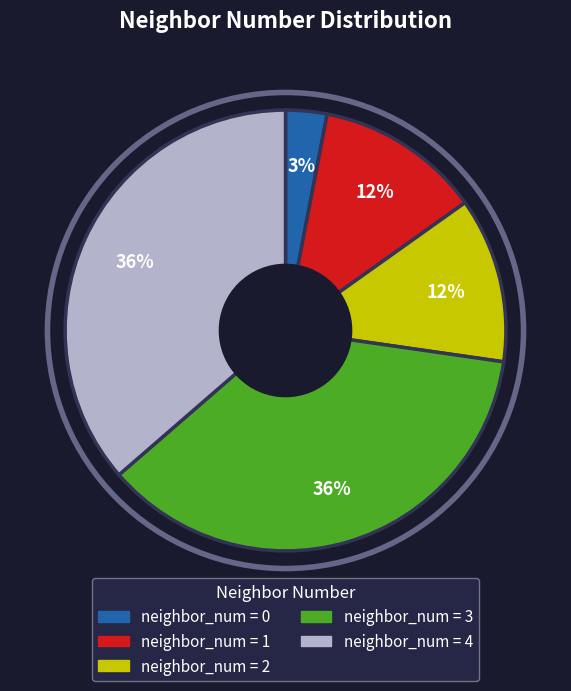

Which has a higher value, neighbor_num = 0 or neighbor_num = 2?

neighbor_num = 2